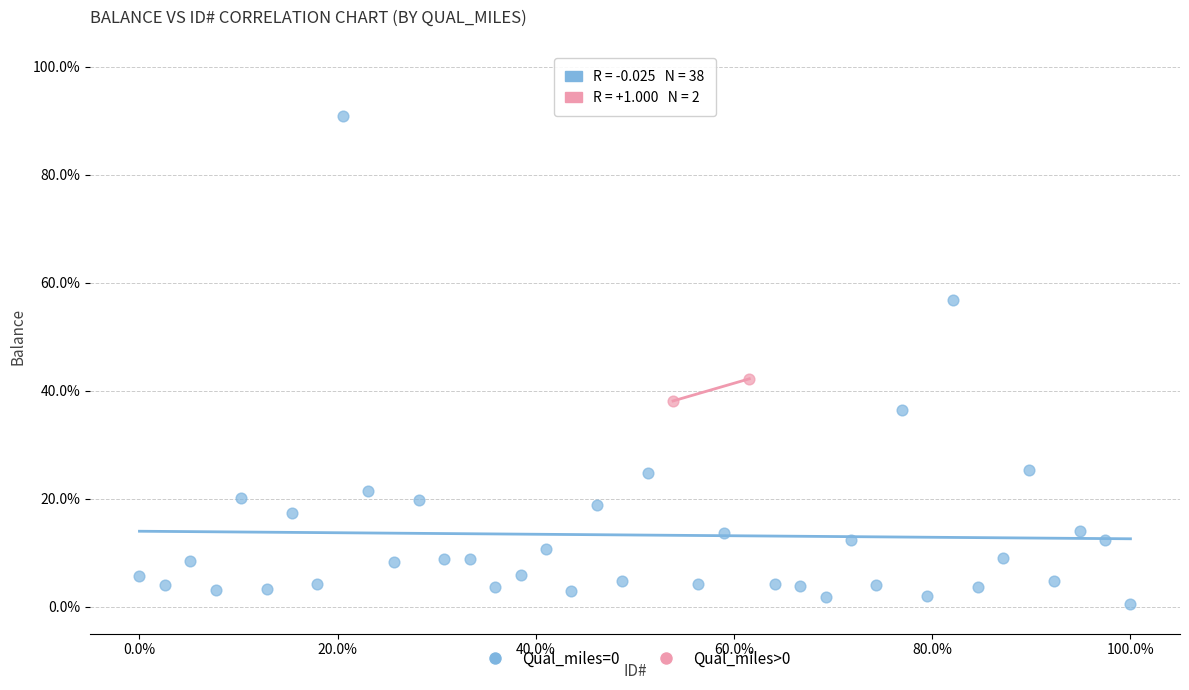

What are all the series names shown in the legend?

Qual_miles=0, Qual_miles>0